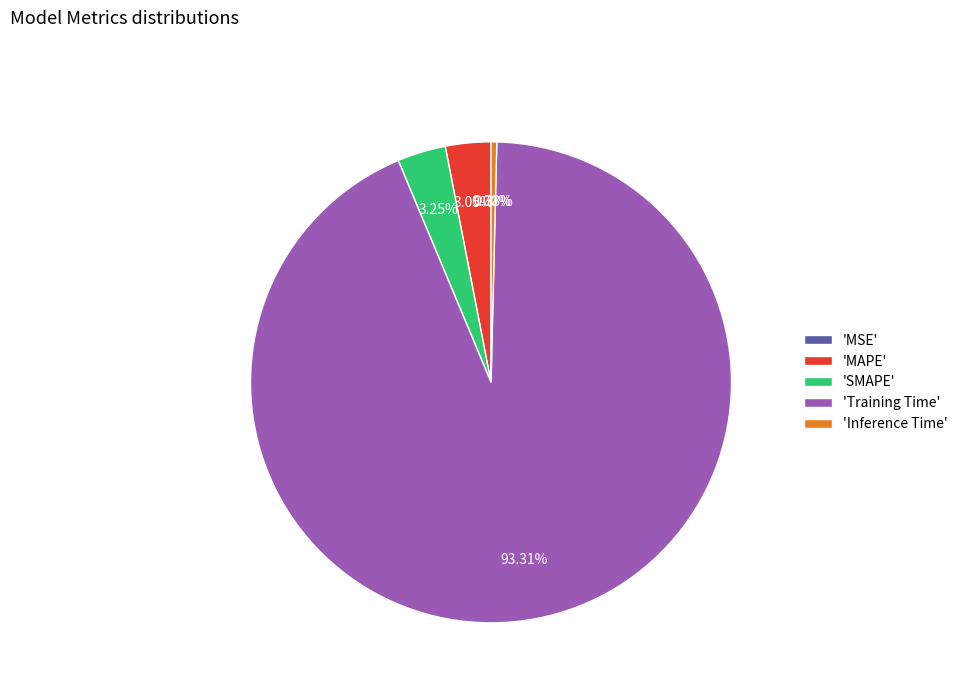

What is the majority slice?

'Training Time'